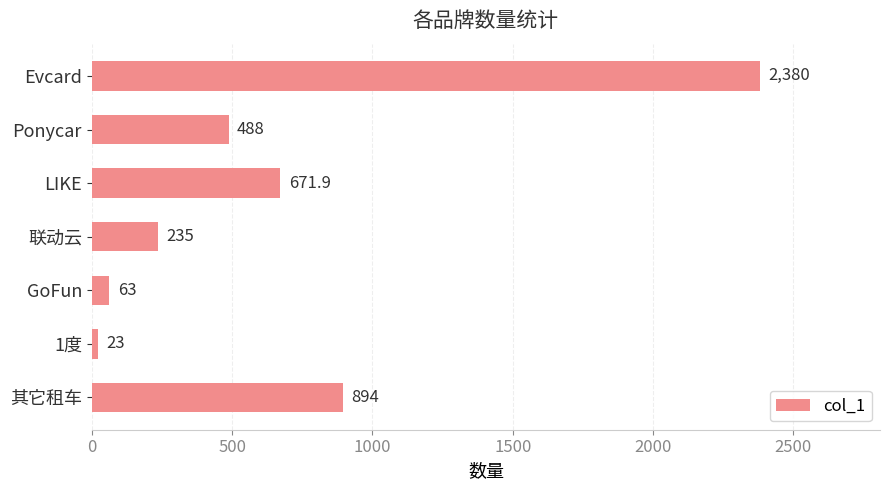

What is the label of the 1st bar from the top?

Evcard